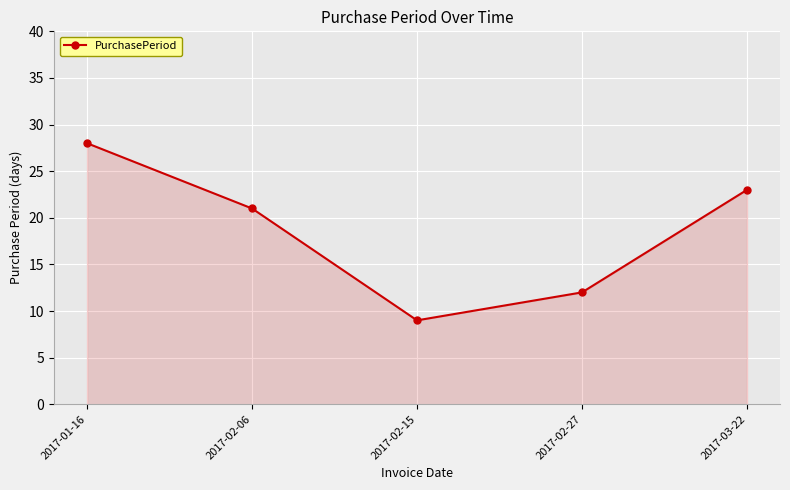

True or false: the data has more than 2 interior local peaks.

False